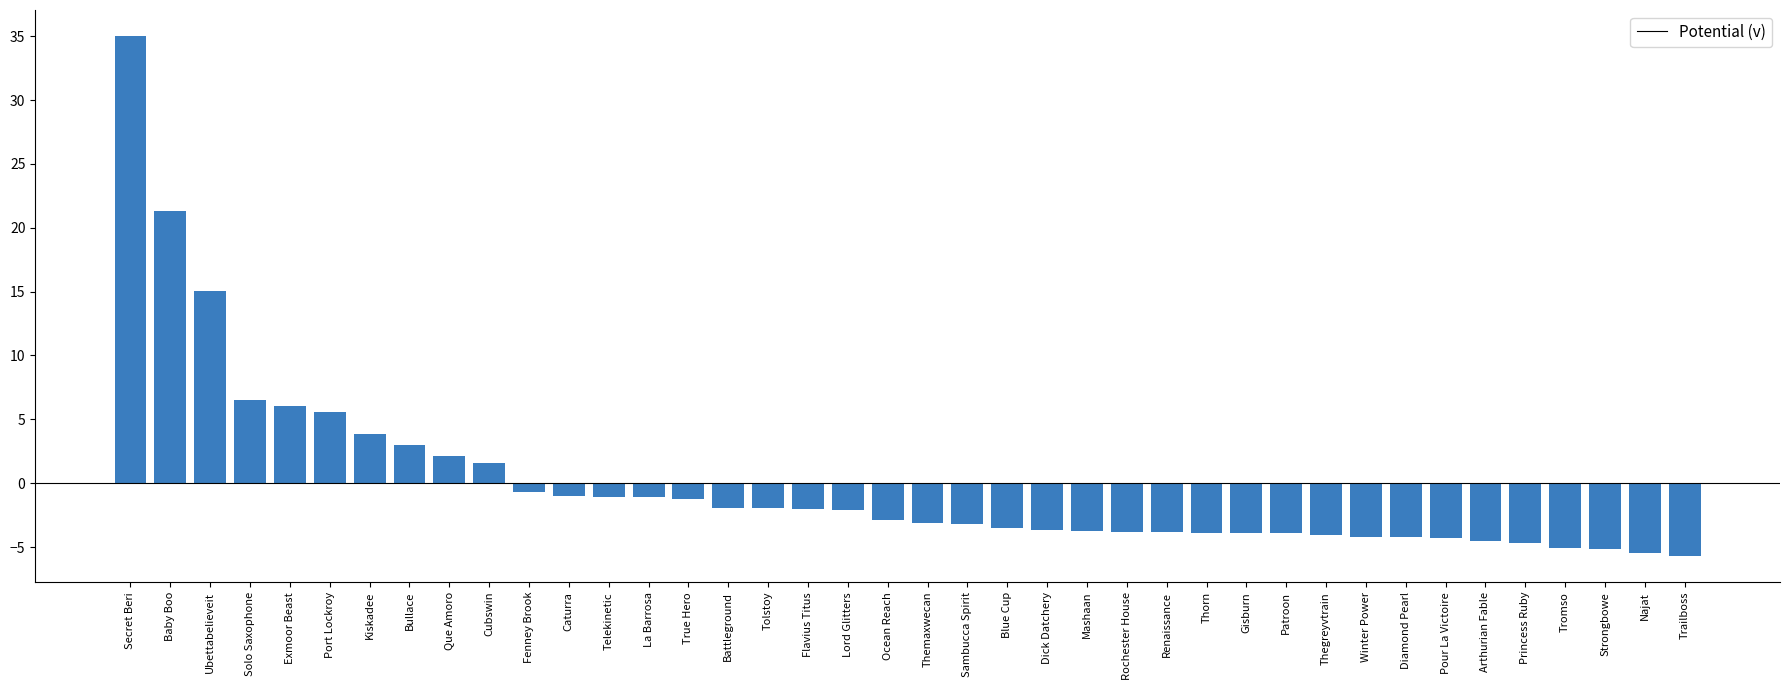

Is it true that the value at Winter Power is -1.9?

False